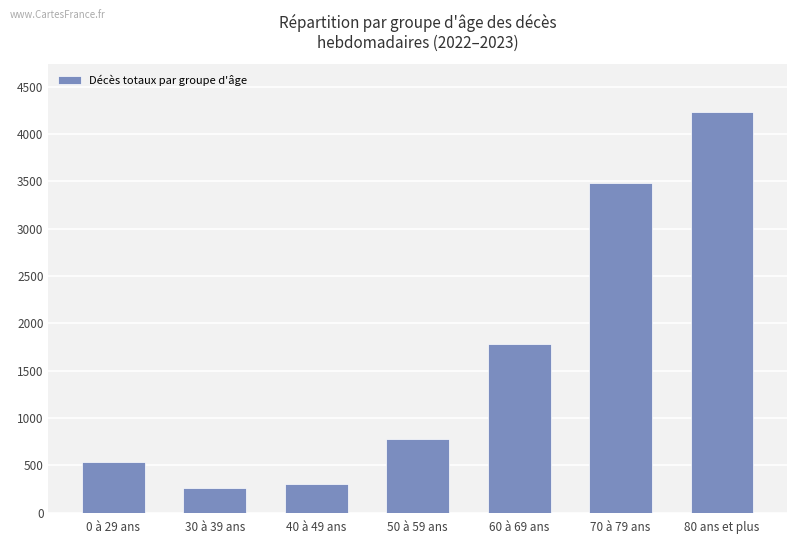

Where is the data nearest to the value 2243?

60 à 69 ans